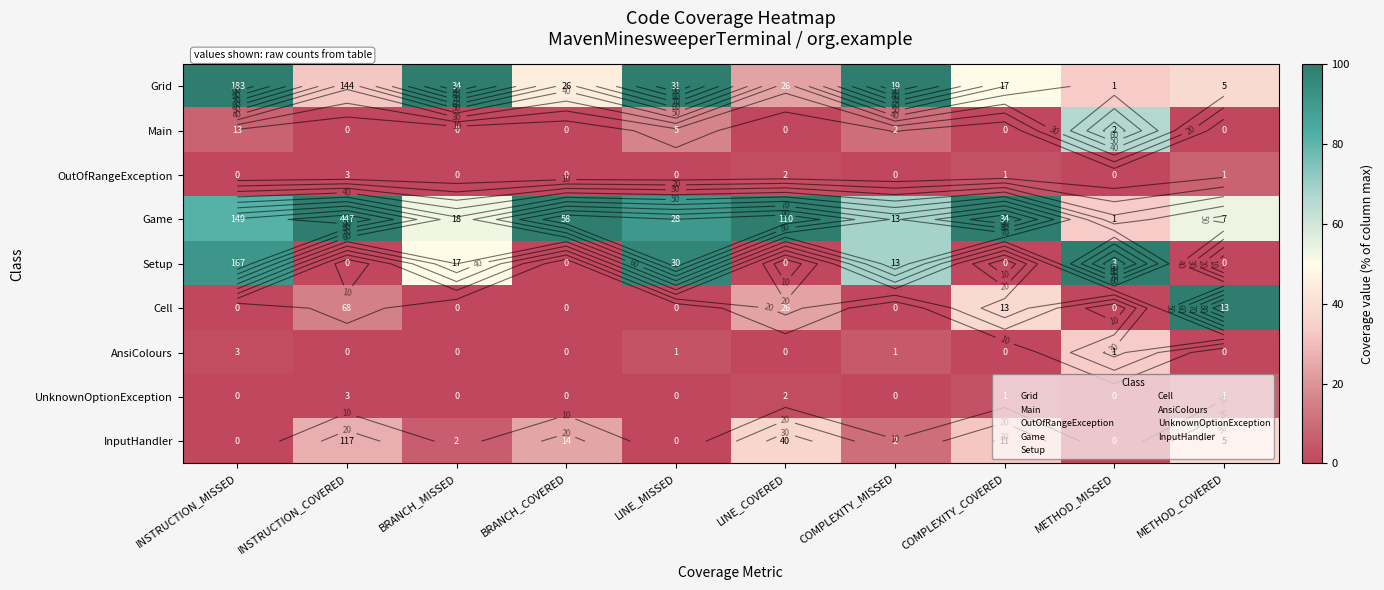

The Main series shows 26.9 at LINE_MISSED. True or false?

False